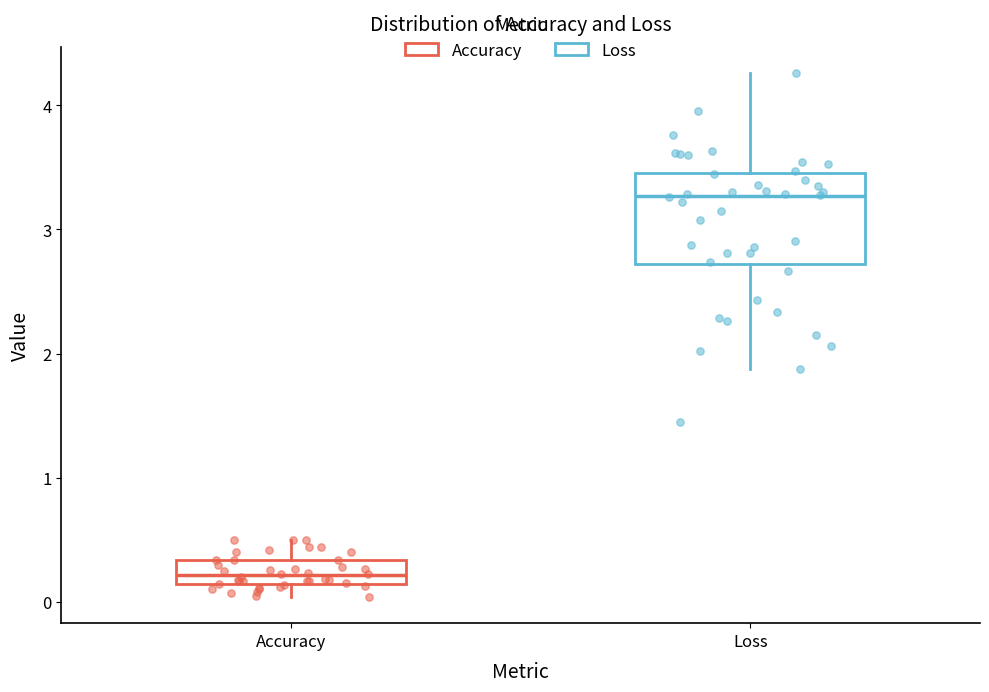

Reading left to right, read every box against the y-axis: the position of its median line, the range the box covers, and the ends of its whiskers. The values are not printed on the chart, so give them approximately, as read against the axis.

Accuracy: median 0.2, box 0.1 to 0.3, whiskers 0.0 to 0.5
Loss: median 3.3, box 2.7 to 3.5, whiskers 1.9 to 4.3